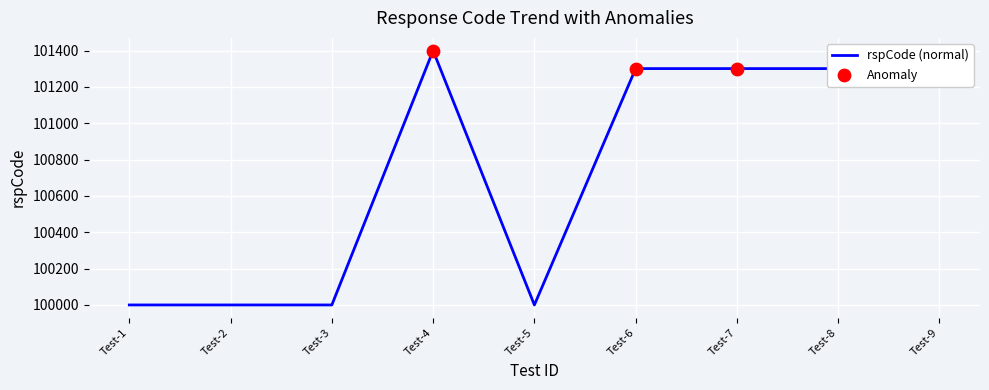

Which has a higher value, Test-7 or Test-5?

Test-7